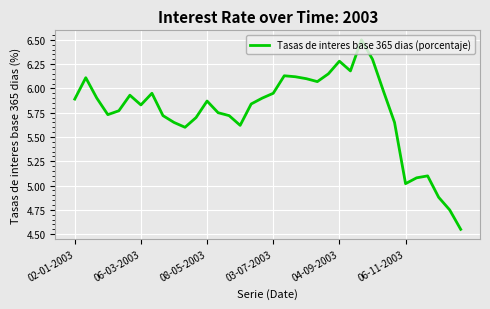

What is the greatest value displayed?

6.5